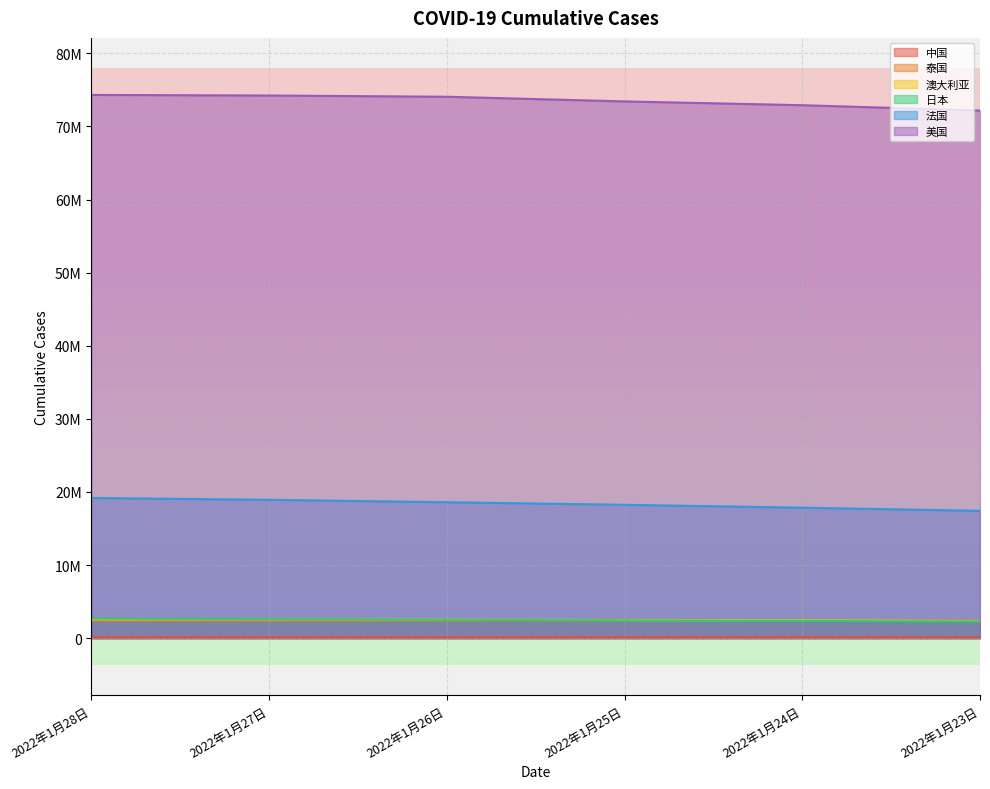

At which category is the sum across all series the highest?

2022年1月28日